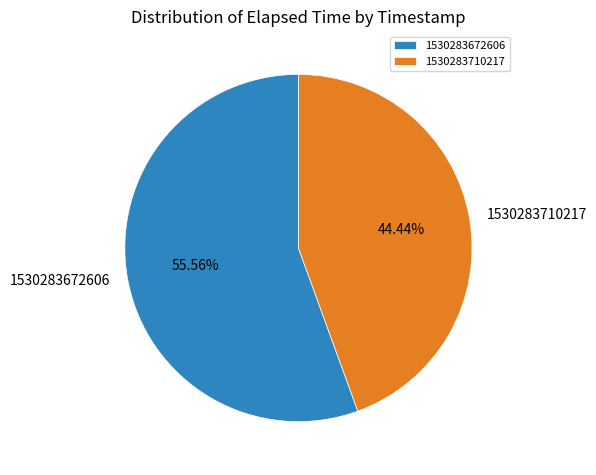

What is the ratio of the value at 1530283710217 to the value at 1530283672606?

0.8